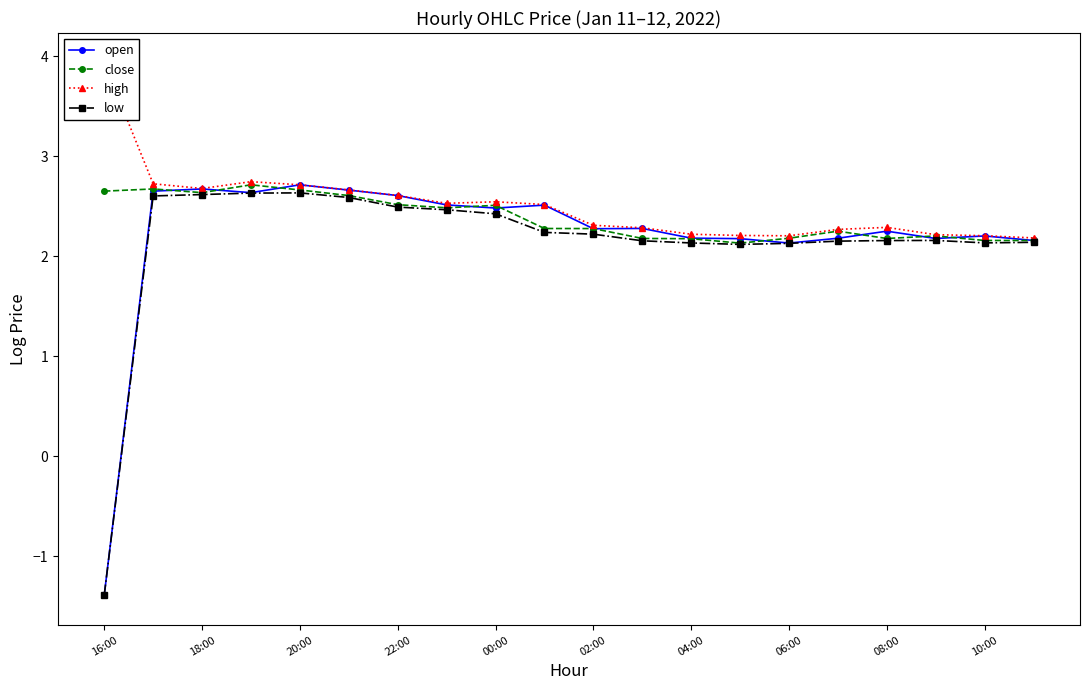

True or false: low has a value of 2.2 at 08:00.

True